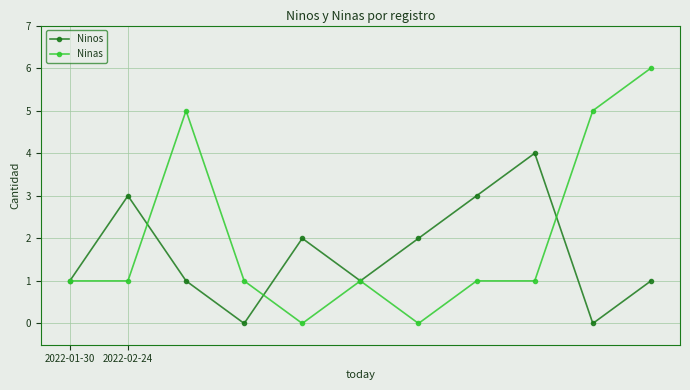

How many distinct data groups are displayed?

2